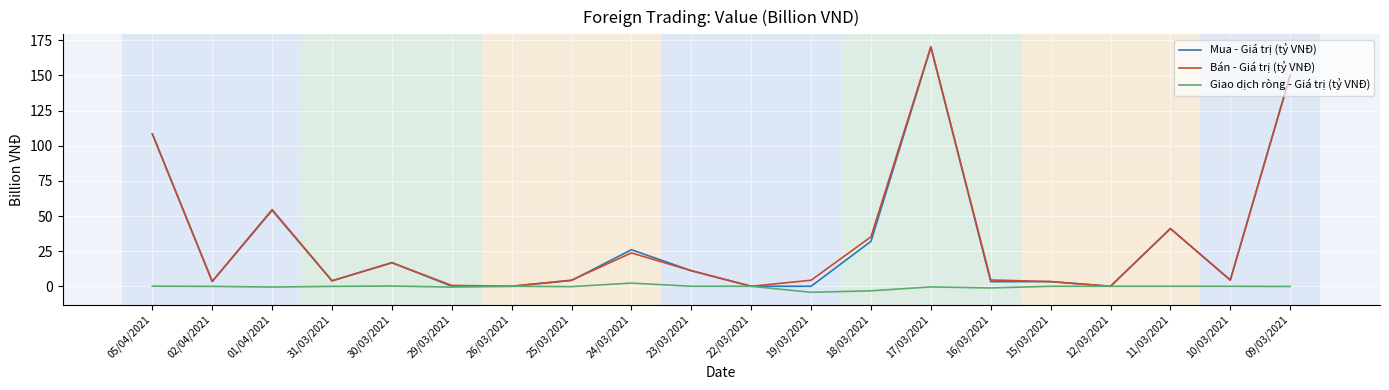

What is the greatest value displayed?

170.5